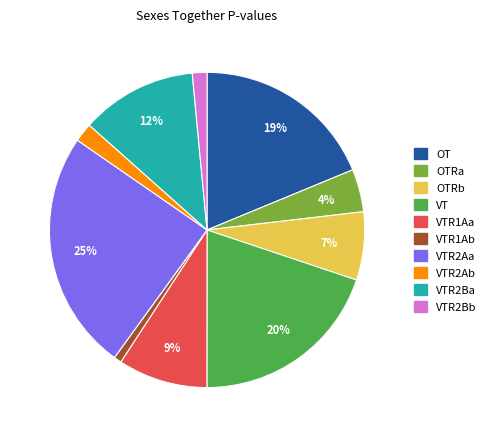

Does any single category account for the majority?

No